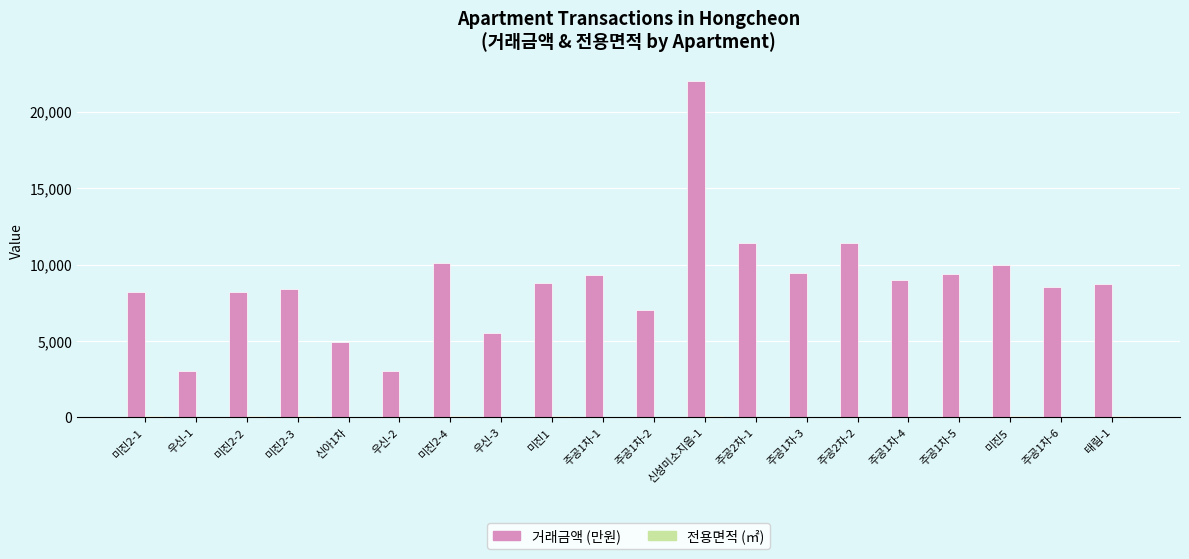

At which category is the sum across all series the highest?

신성미소지음-1